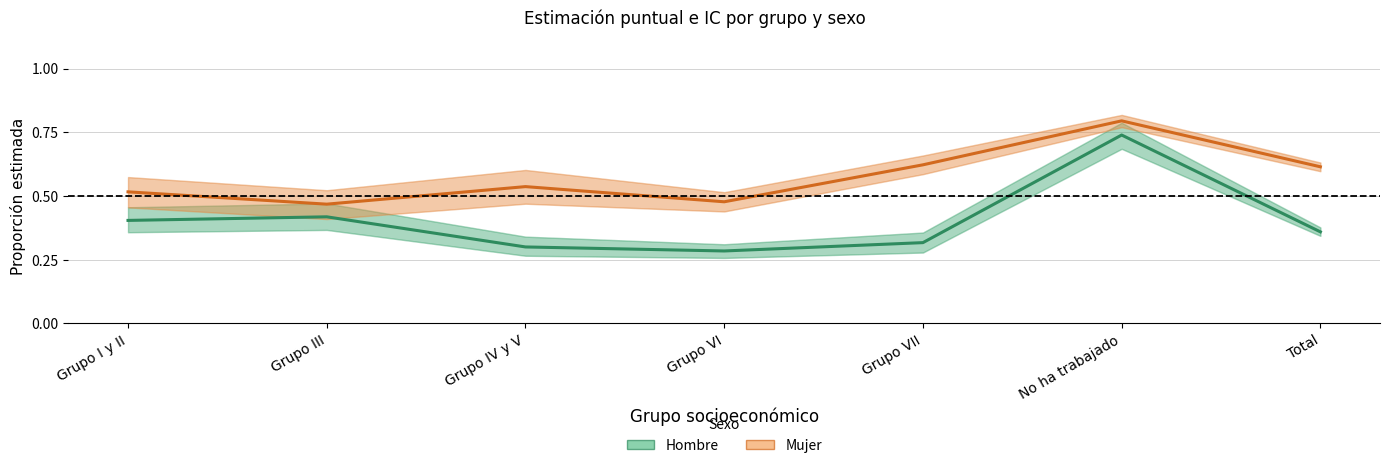

True or false: Mujer (estimación) and Hombre (estimación) cross at least once.

False